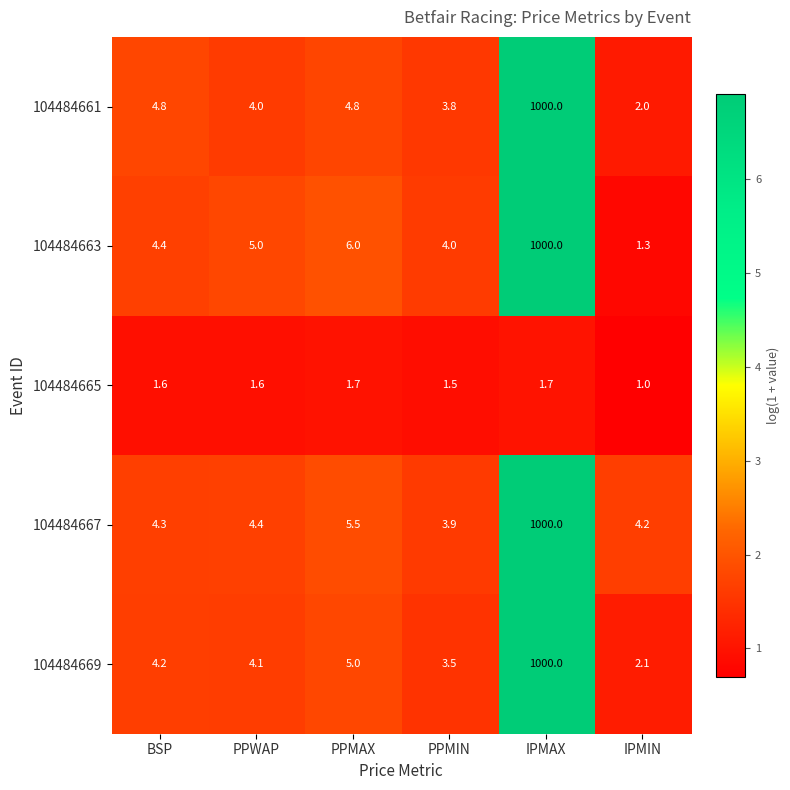

What is the sum of the 104484665 values at PPWAP and BSP?

3.2